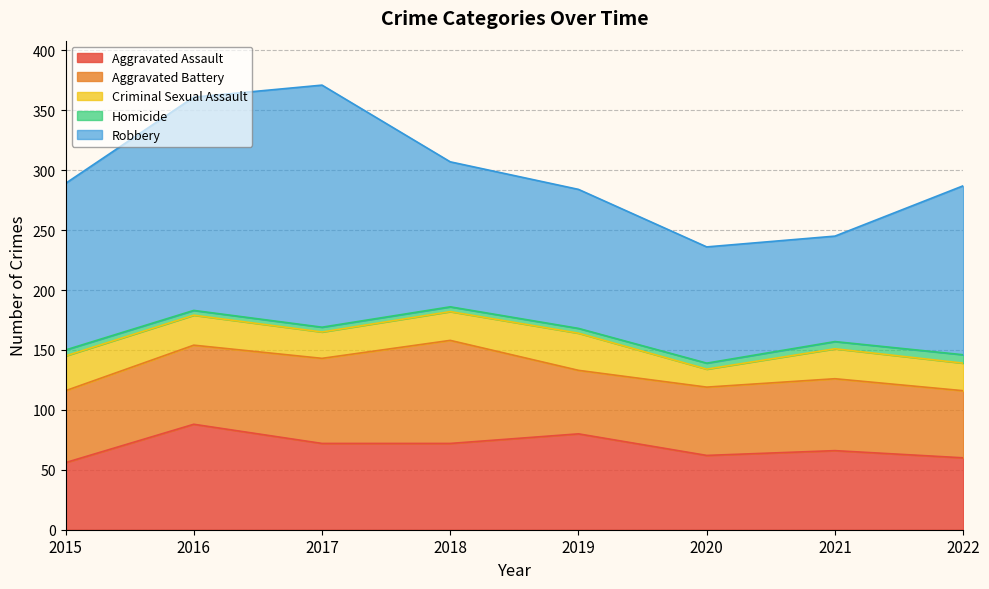

True or false: Robbery has more than 2 points higher than both neighbors.

False